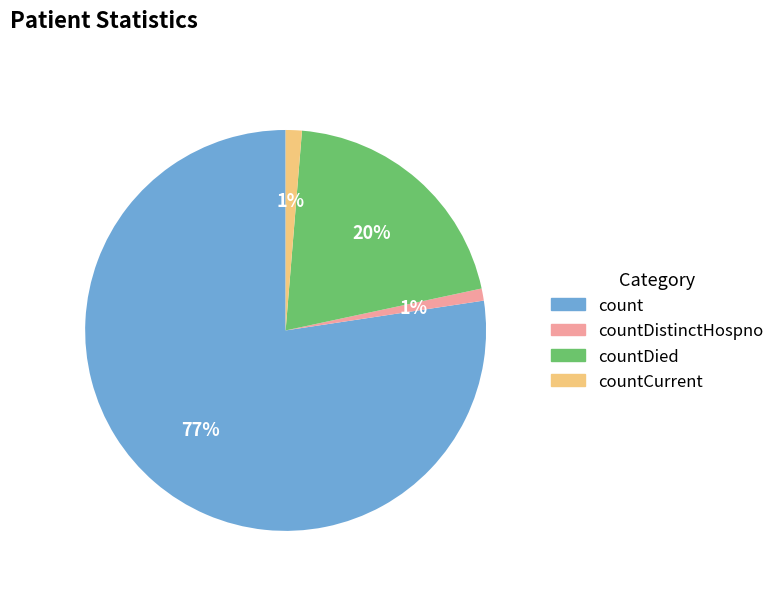

To the nearest percent, what is the average slice percentage?

25%